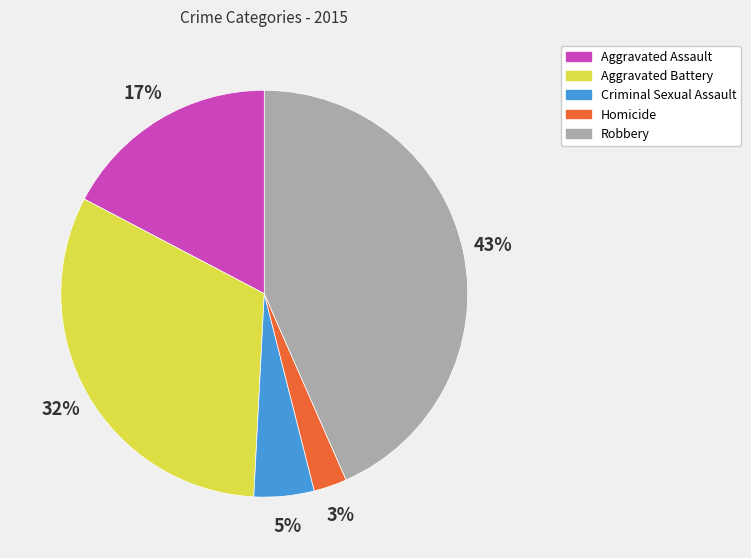

Do Robbery and Homicide together represent more than half of the pie?

No